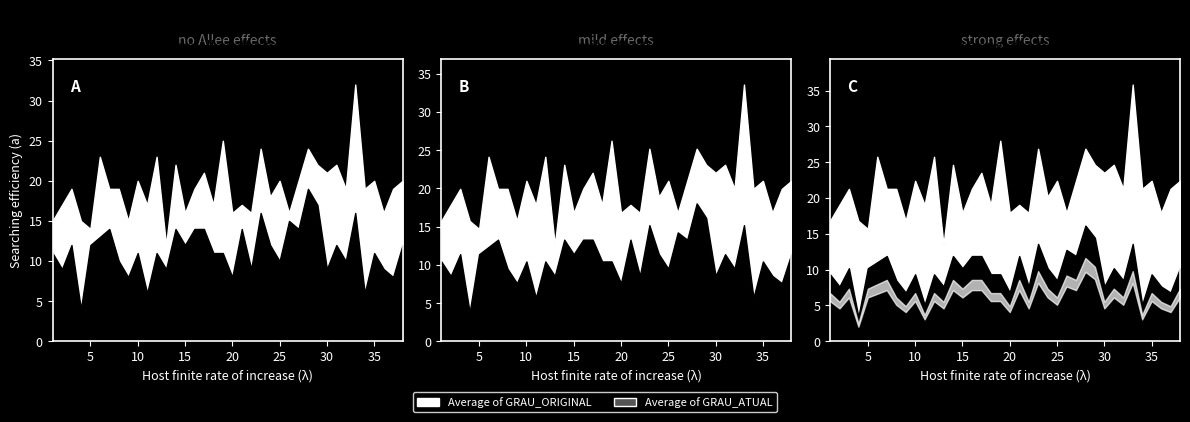

What is the value of the Average of GRAU_ORIGINAL point at the 37th from the left?

19